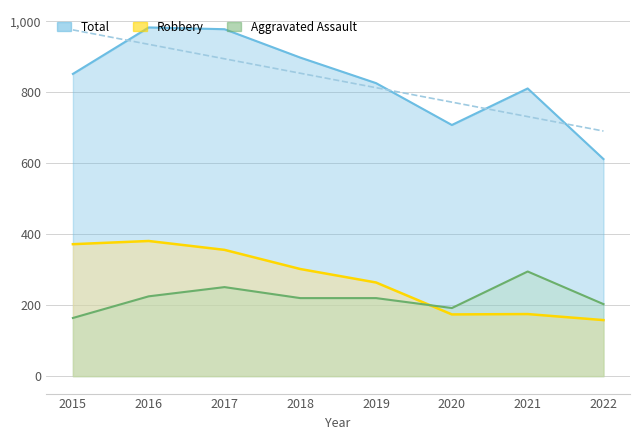

True or false: Total and Aggravated Assault intersect in this chart.

False